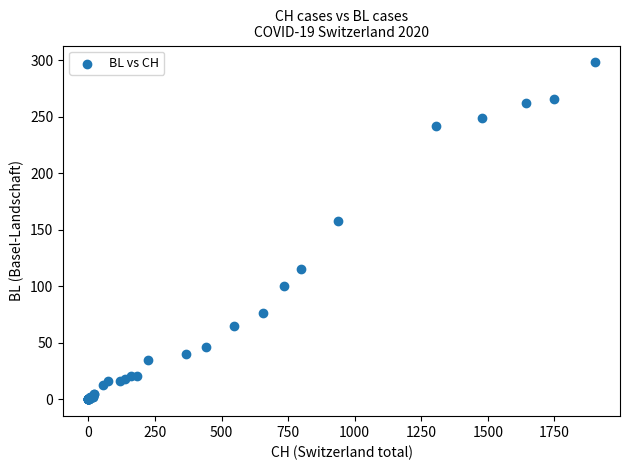

What Y value in the scatter plot is closest to 149?

158